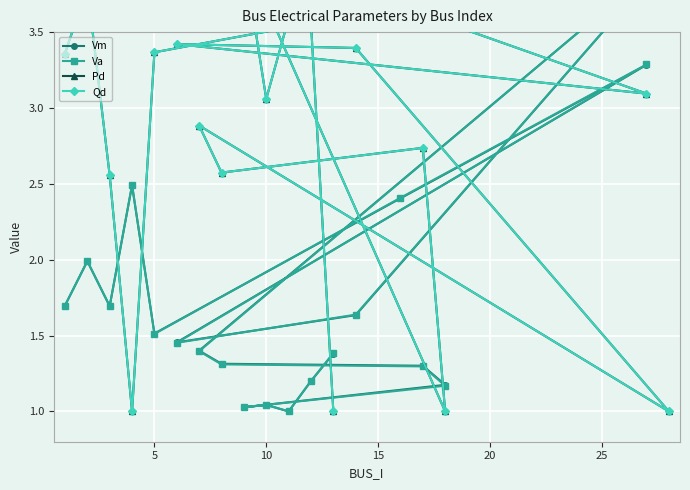

Where is Vm nearest to the value 2?

5